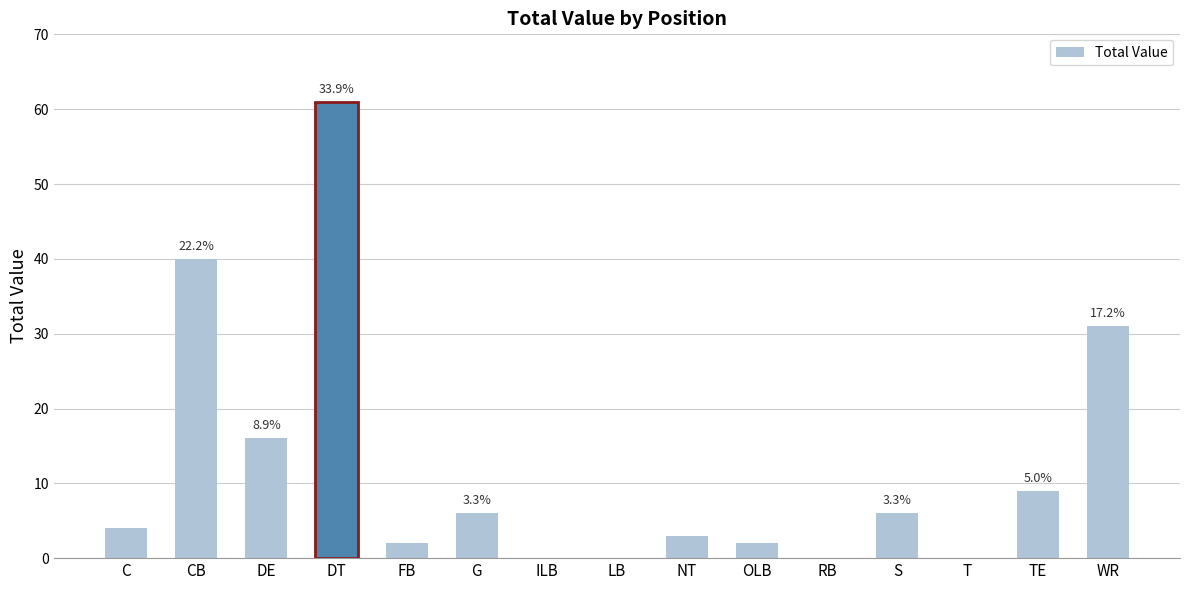

Rank the categories by value from lowest to highest.

ILB, LB, RB, T, FB, OLB, NT, C, G, S, TE, DE, WR, CB, DT